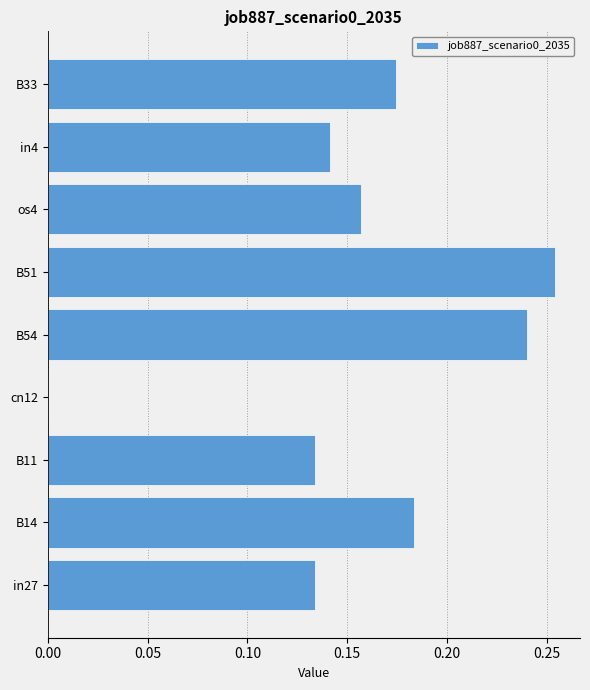

The value at os4 is 0.0. True or false?

False